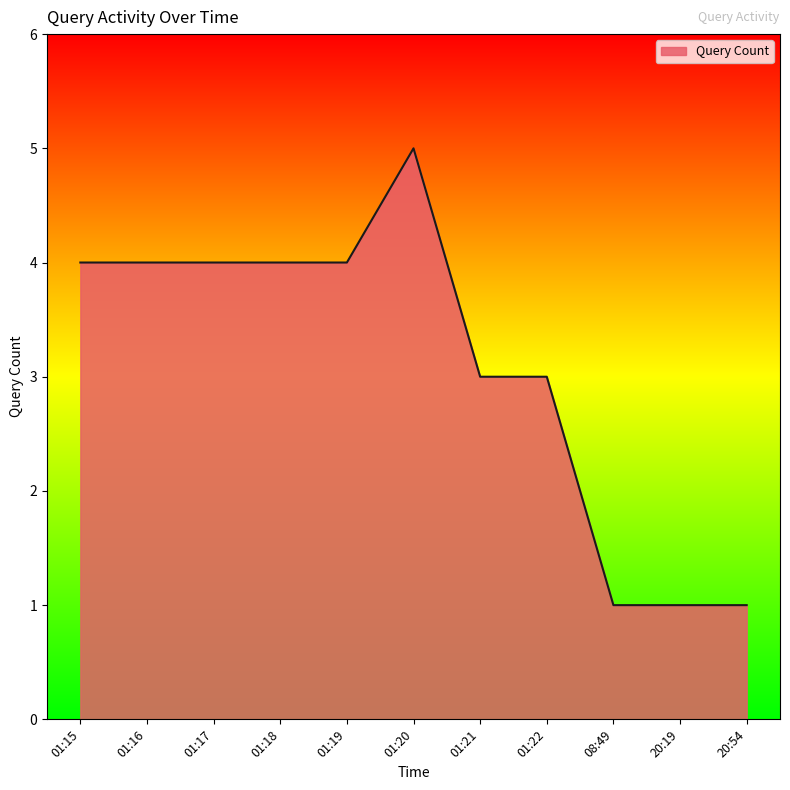

What is the greatest value displayed?

5